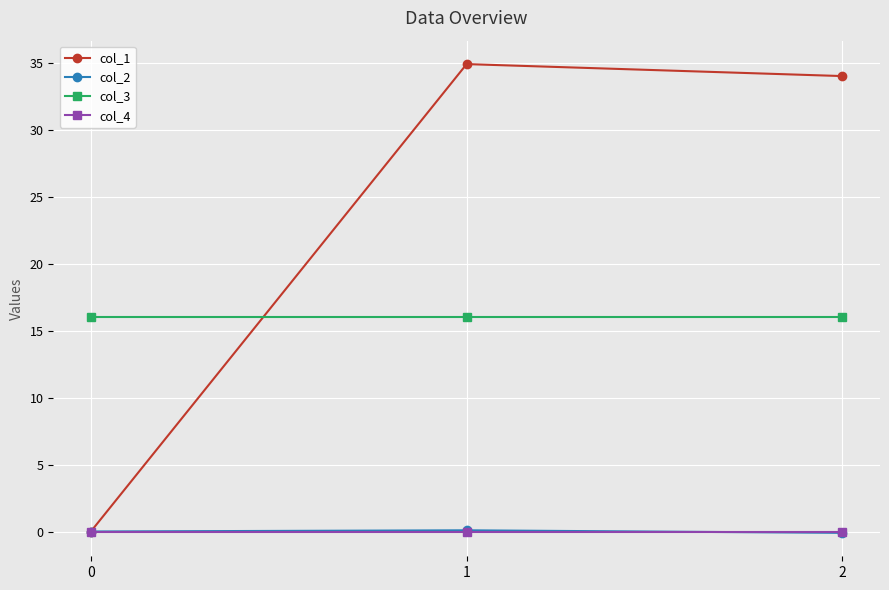

Which series has the largest range (max minus min)?

col_1